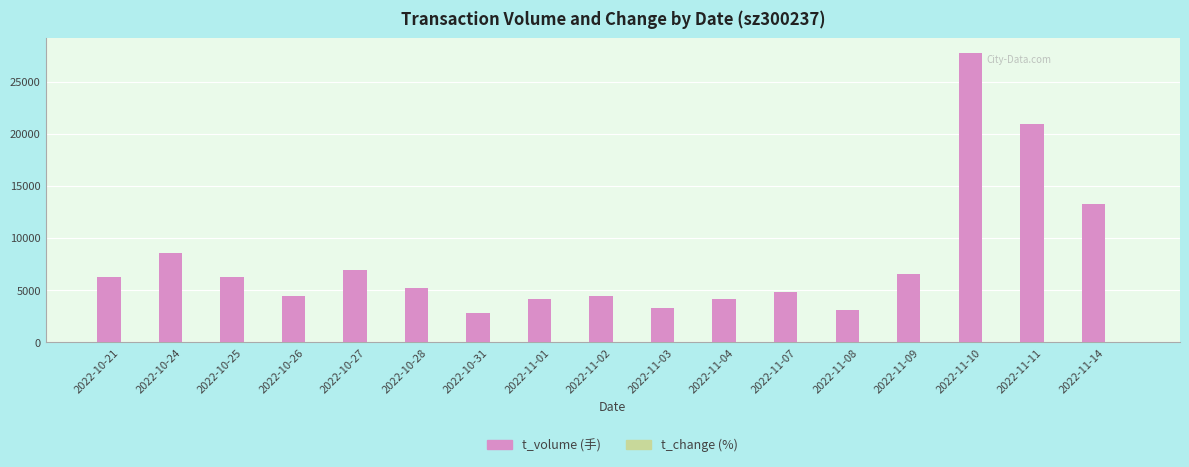

Does the chart contain stacked bars?

No